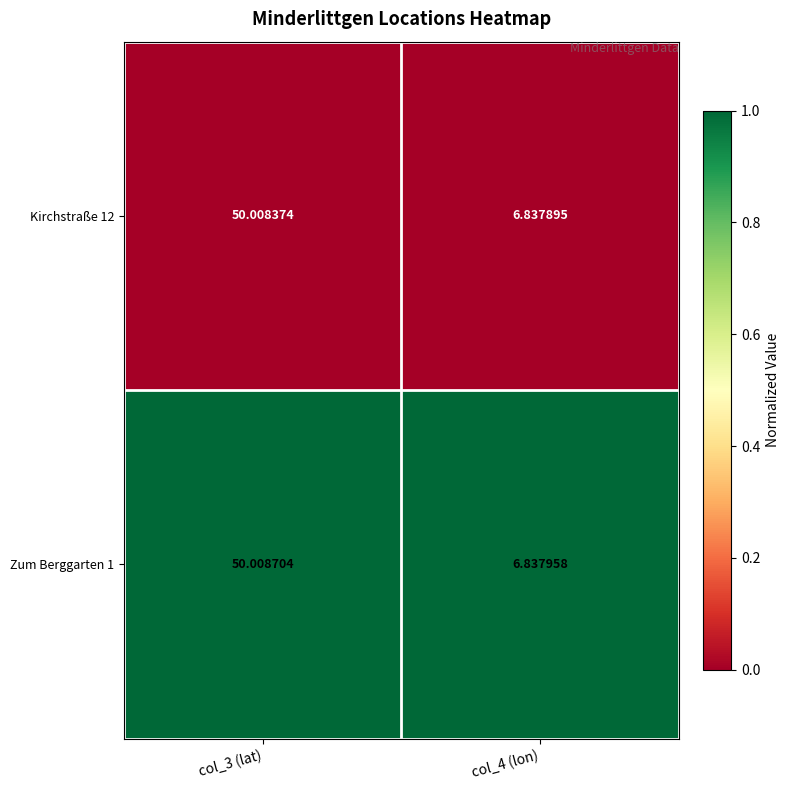

Is the value of Zum Berggarten 1 at col_3 (lat) greater than the value of Kirchstraße 12 at col_4 (lon)?

Yes